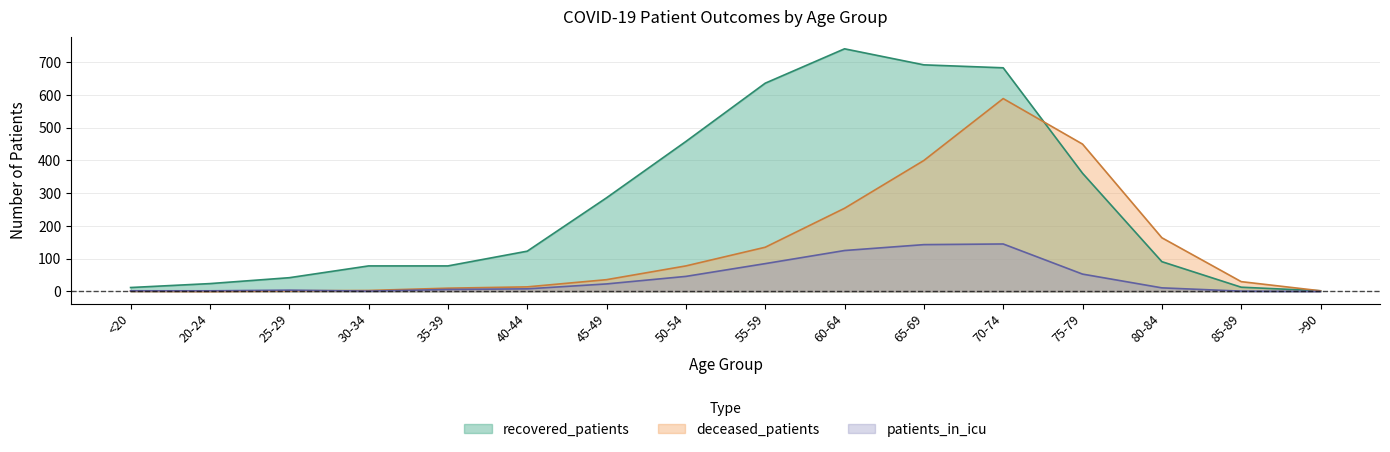

True or false: recovered_patients and patients_in_icu cross at least once.

False